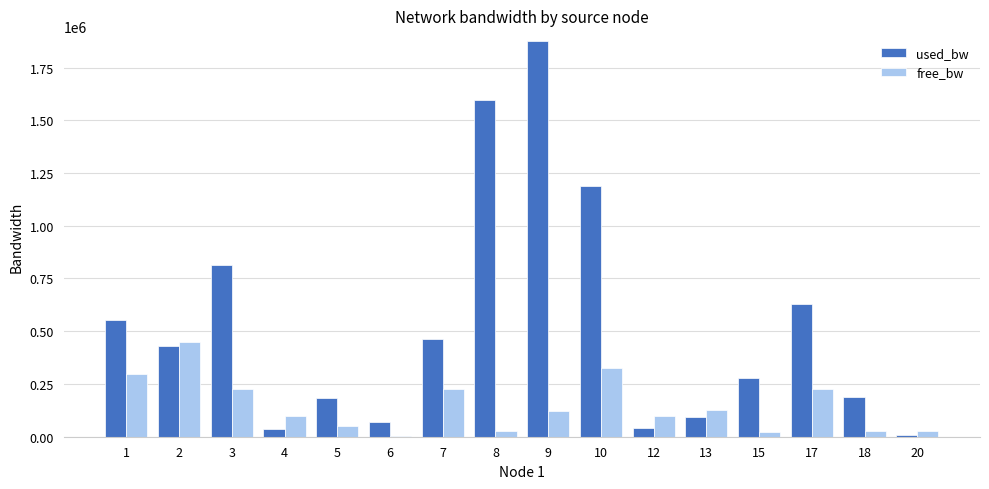

At which category is the sum across all series the highest?

9